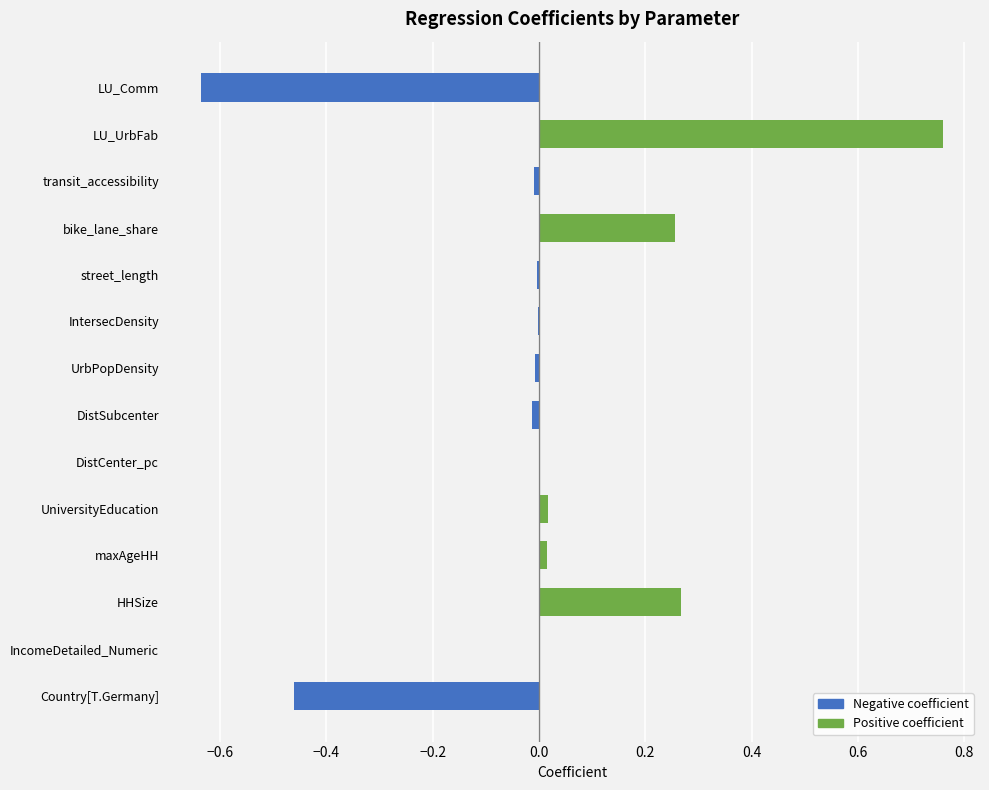

Rank the series at DistSubcenter from lowest to highest value.

Negative coefficient, Positive coefficient